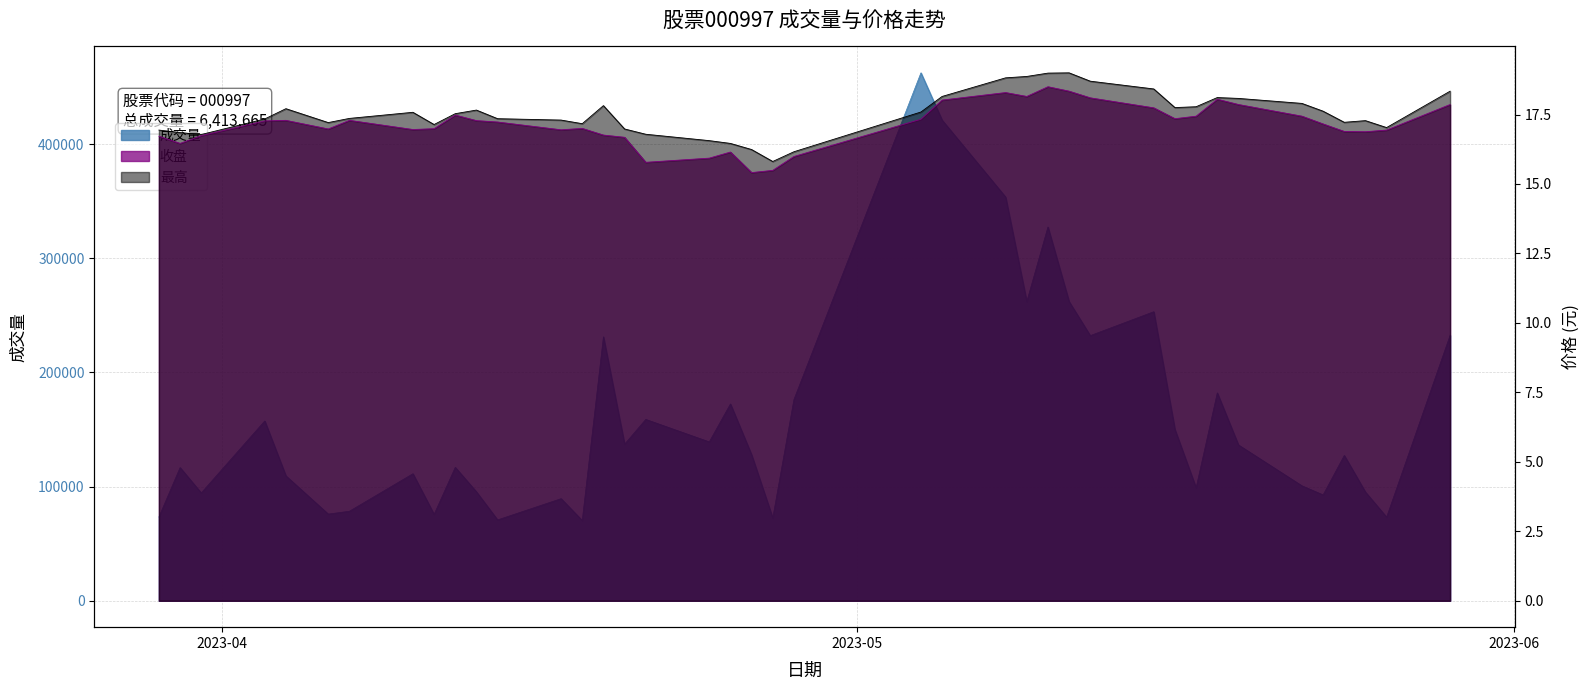

True or false: 最高 has more than 2 interior local peaks.

True